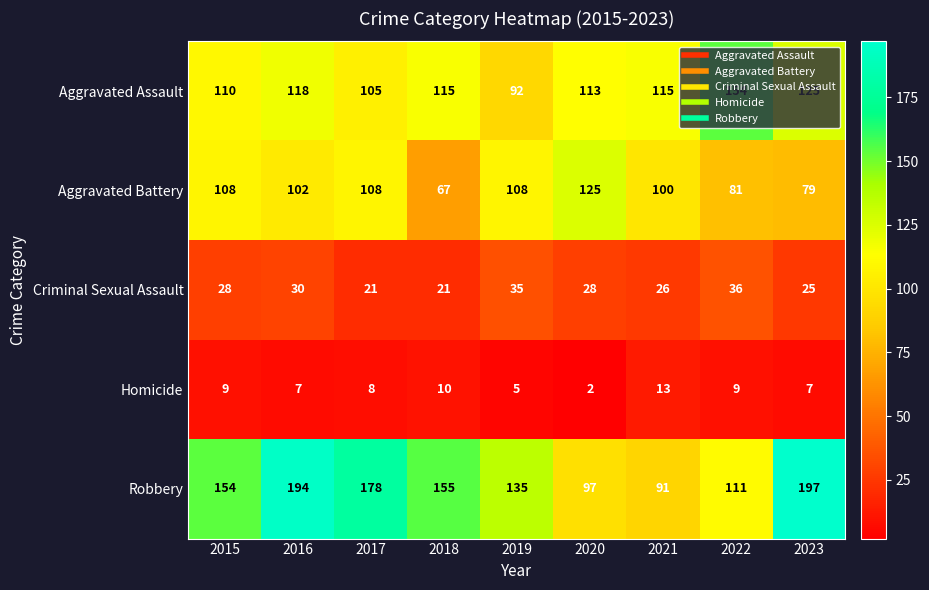

Is it true that Aggravated Battery equals 125 at 2020?

True